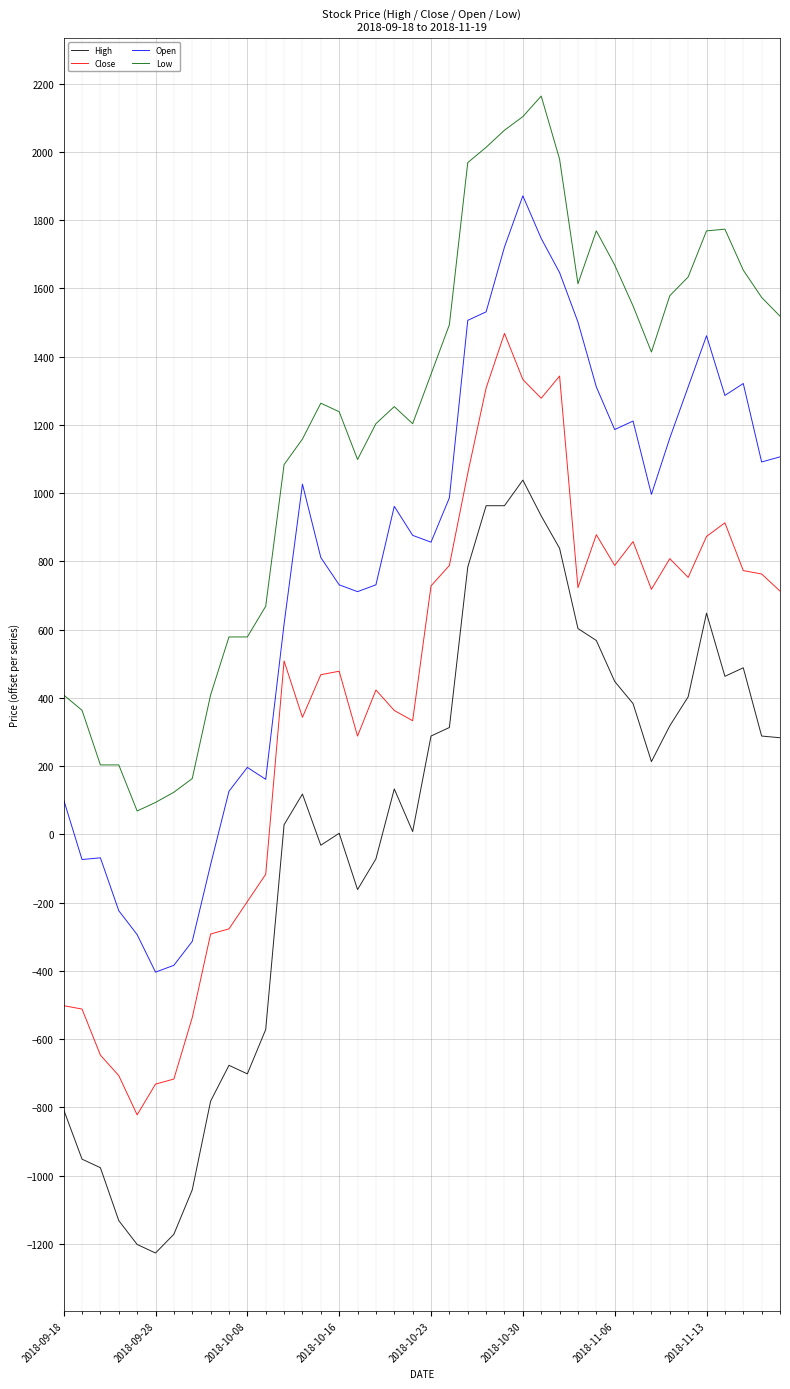

What is the maximum value for High?

1037.9